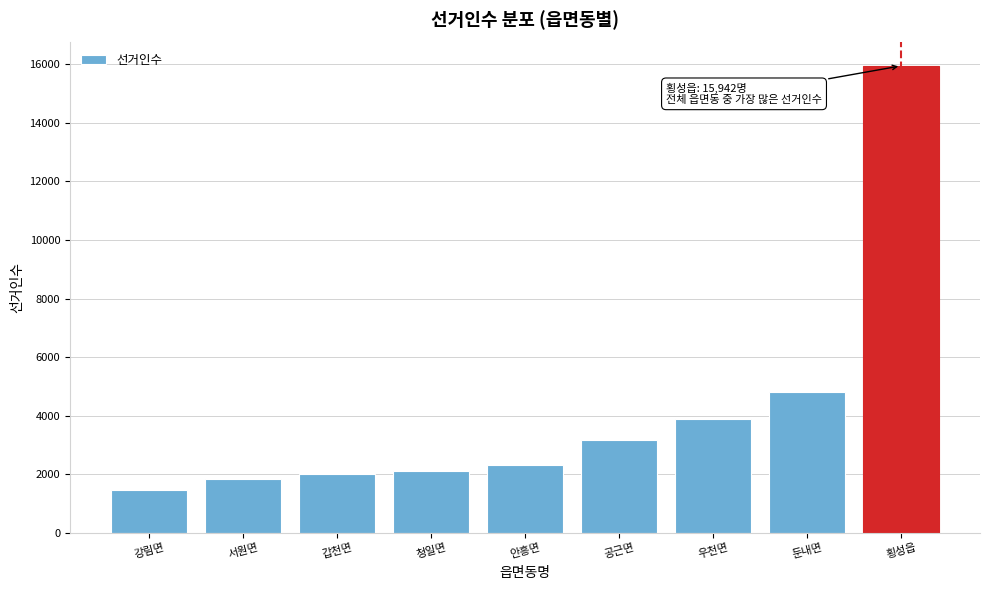

Reading left to right, extract all data points from this chart.

1461	1849	2014	2101	2326	3186	3894	4811	15942